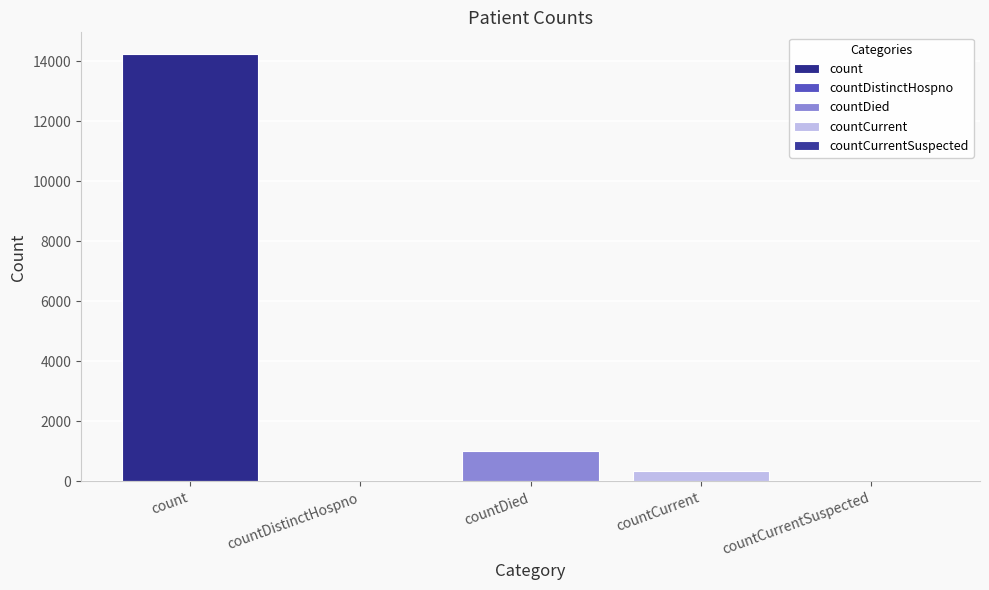

What is the sum of the values at countDistinctHospno and count?

14246